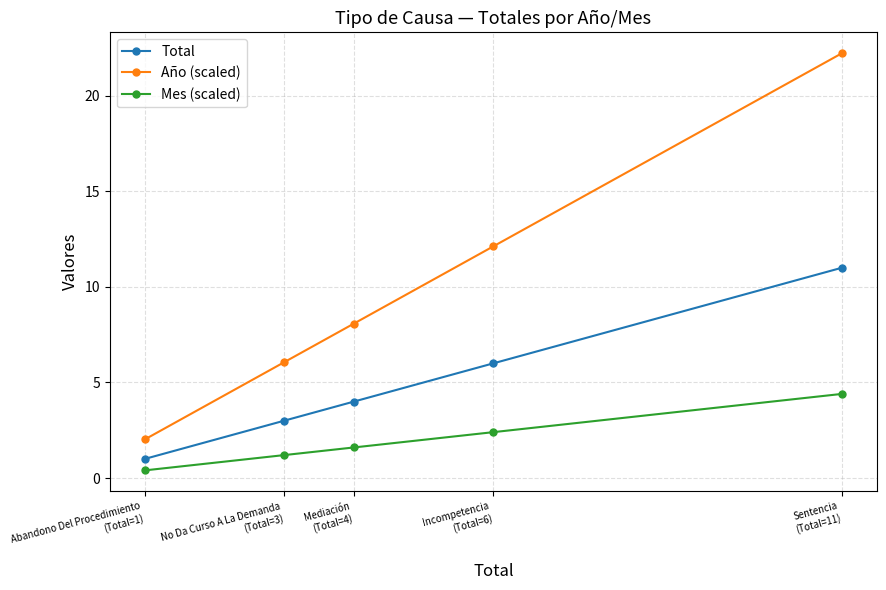

What is the label of the 2nd point from the left?

No Da Curso A La Demanda
(Total=3)